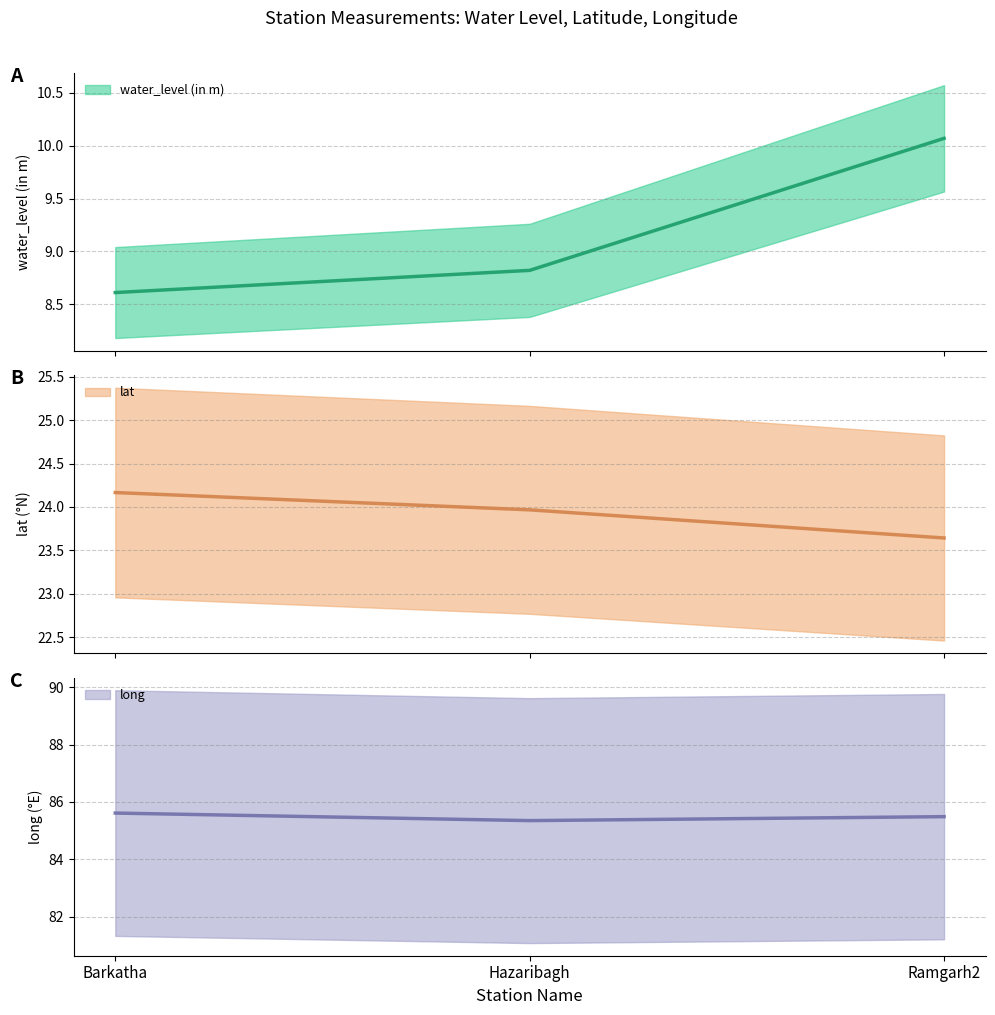

Read the lat value at Hazaribagh.

24.0